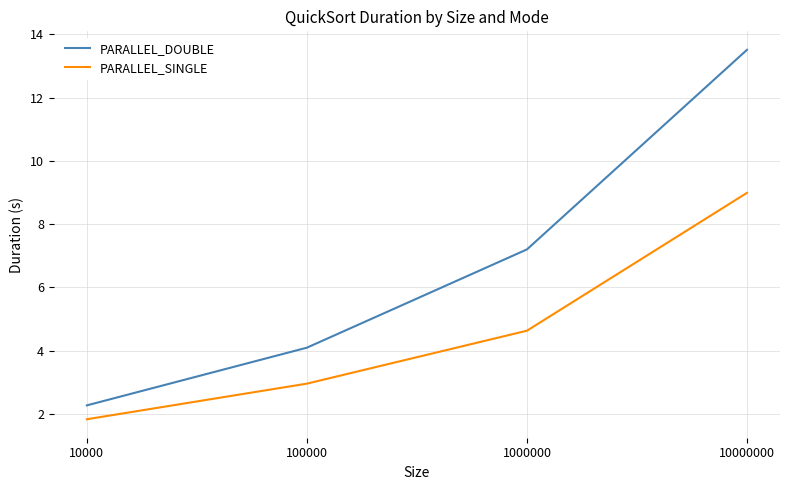

What is the difference between the maximum and minimum values in the PARALLEL_DOUBLE series?

11.2